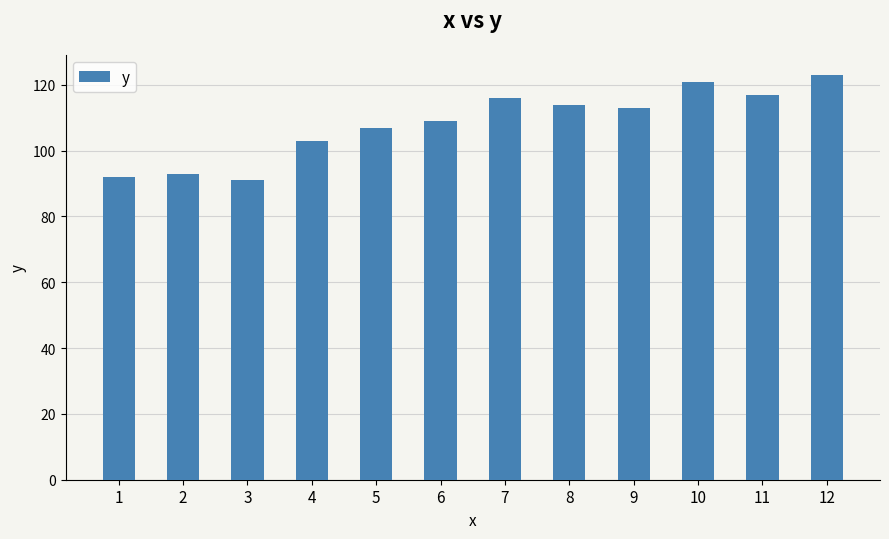

How many bars are there in total?

12